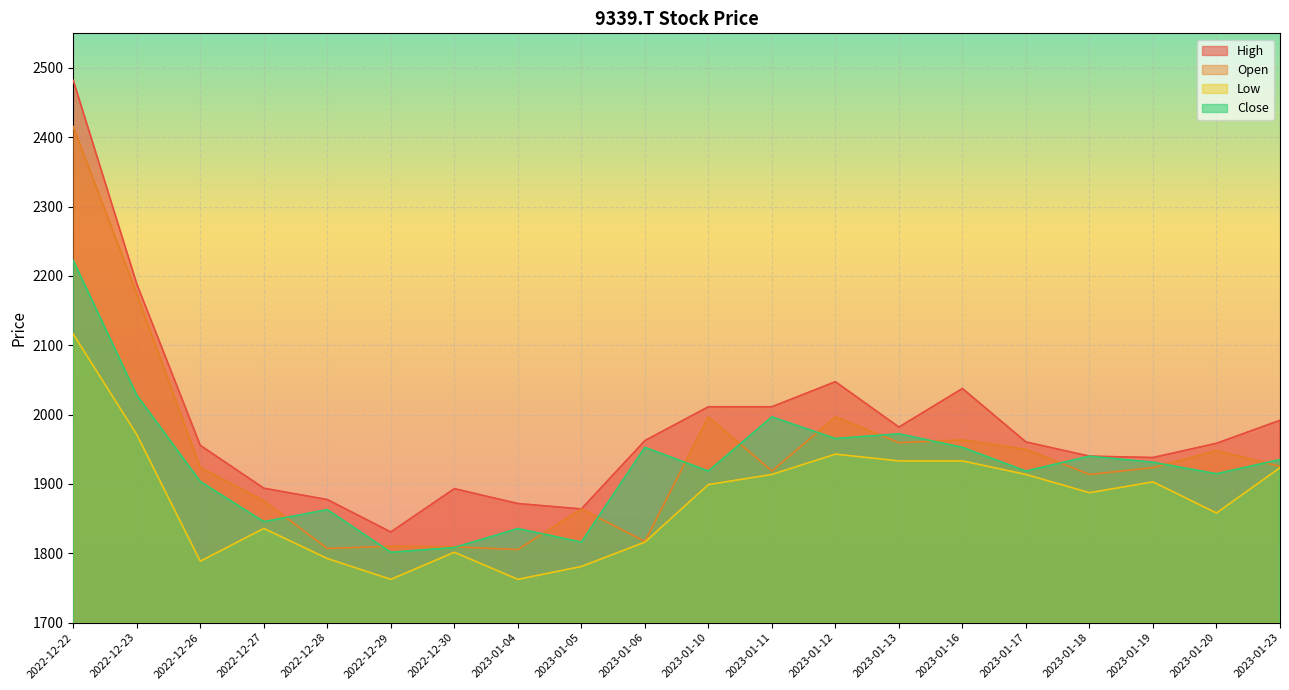

What position from the left is 2023-01-13?

14